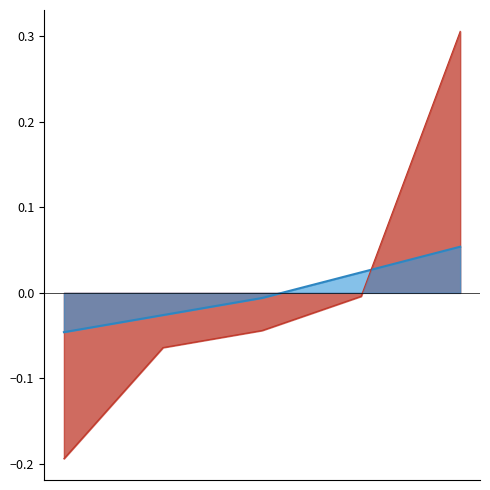

How many positive values does the t_change_line series have?

1